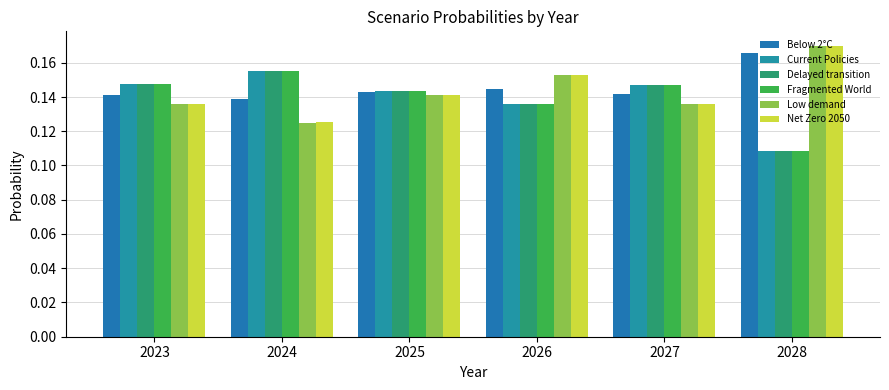

What are all the series names shown in the legend?

Below 2°C, Current Policies, Delayed transition, Fragmented World, Low demand, Net Zero 2050